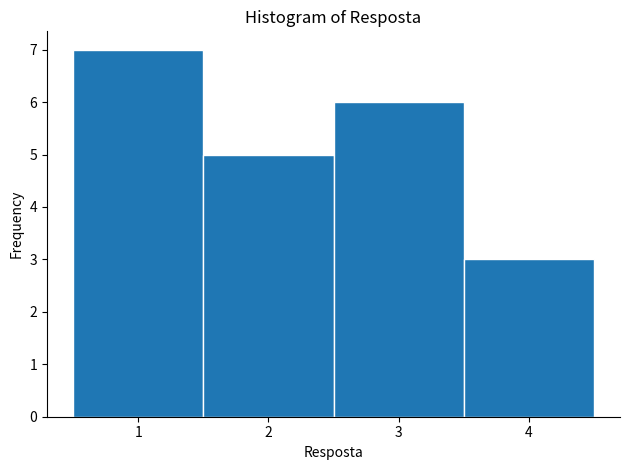

Reading left to right, list every bar in this chart as the range it spans on the x-axis followed by its height. The values are not printed on the chart, so give them approximately, as read against the axis.

0.5 to 1.5: 7
1.5 to 2.5: 5
2.5 to 3.5: 6
3.5 to 4.5: 3